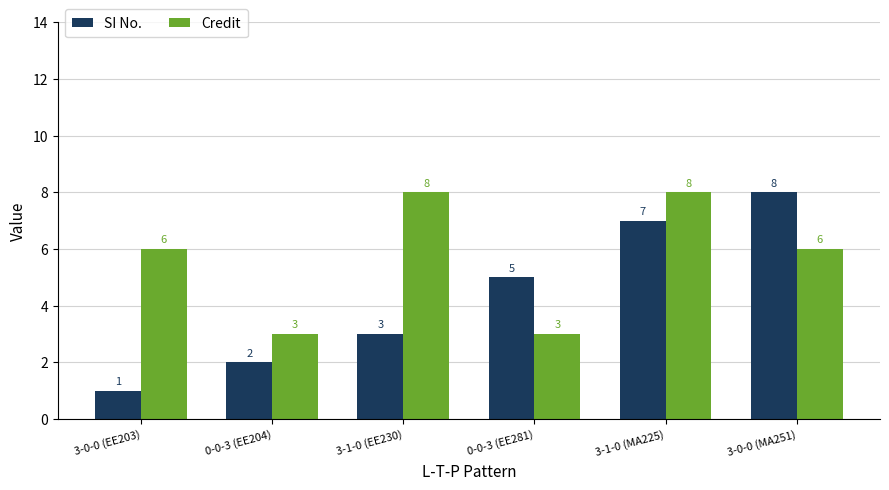

What is the minimum value for Credit?

3